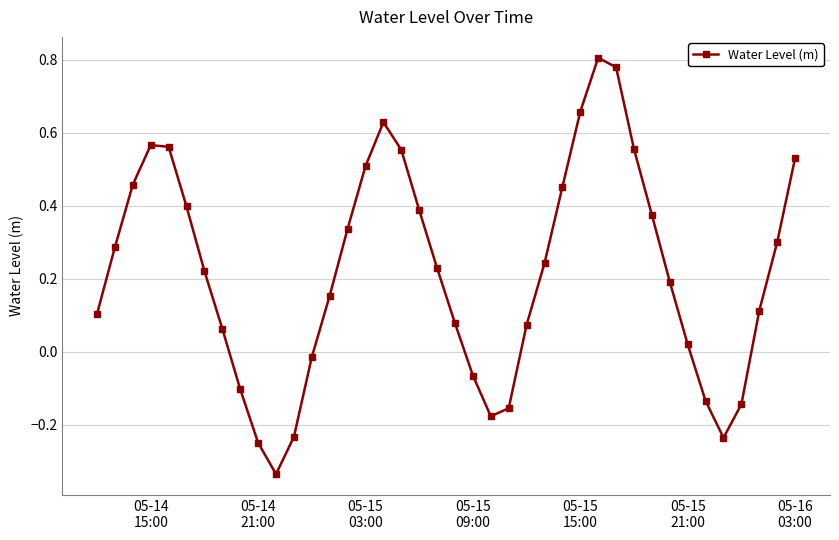

What is the difference between the maximum and minimum values?

1.1